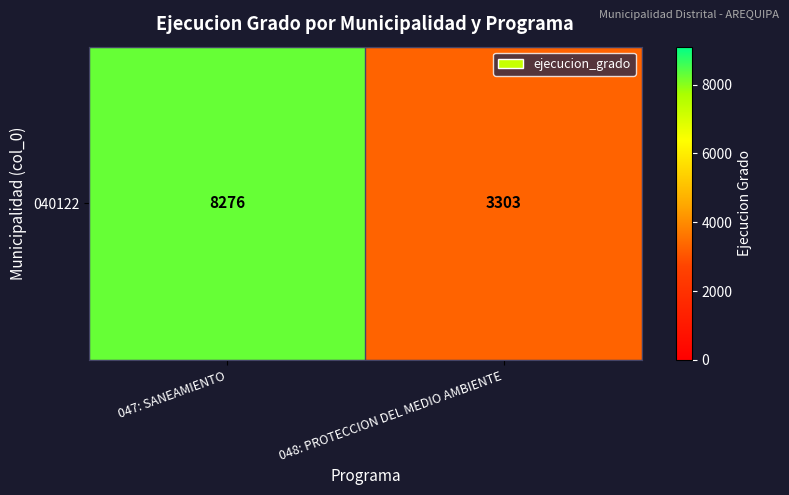

Read the value at 047: SANEAMIENTO, to the nearest 100.

8300